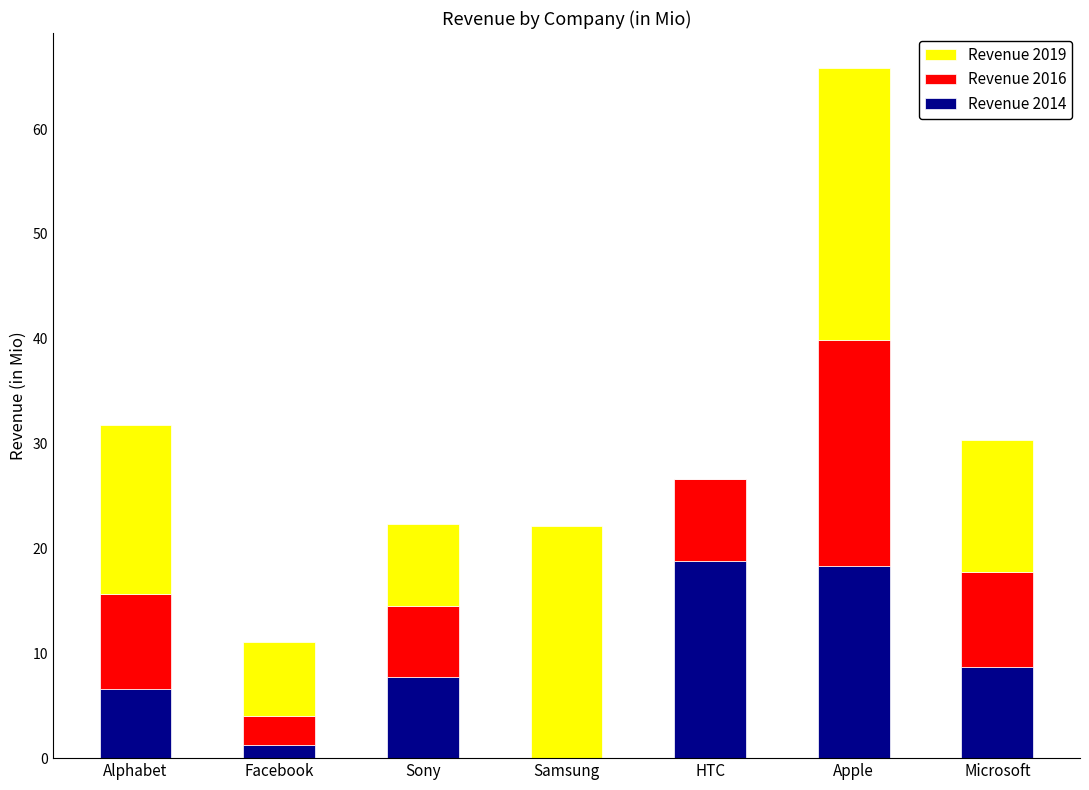

What are all the series names shown in the legend?

Revenue 2019, Revenue 2016, Revenue 2014